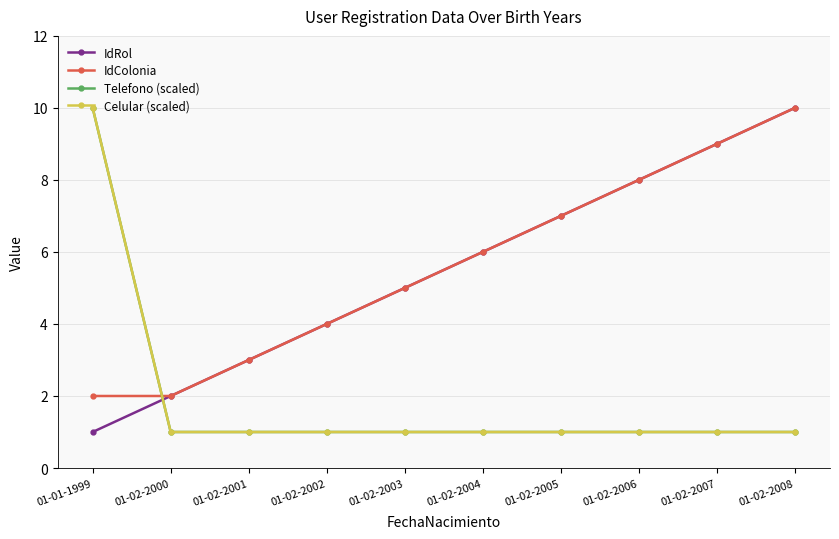

Is this an area chart (filled region under the line)?

No